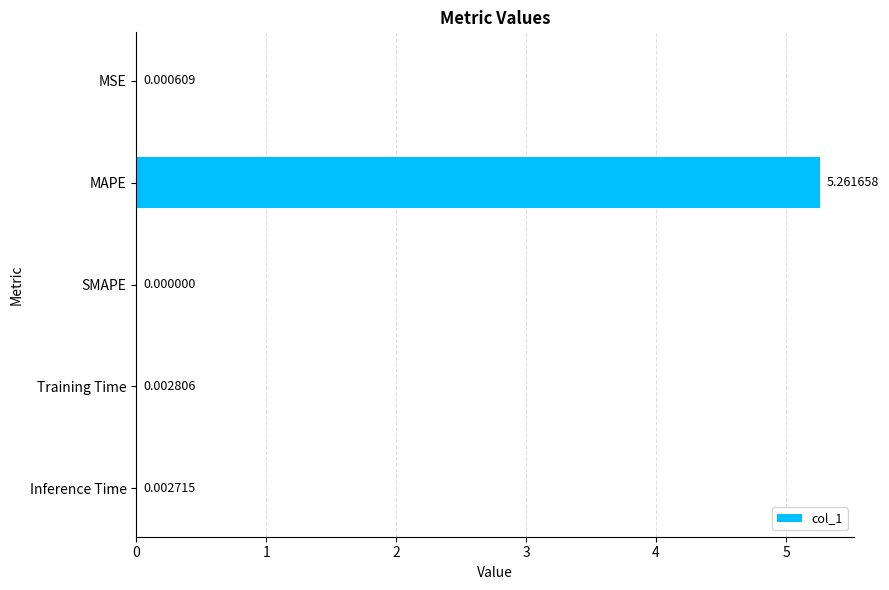

At which category does the chart reach its peak across all series?

MAPE